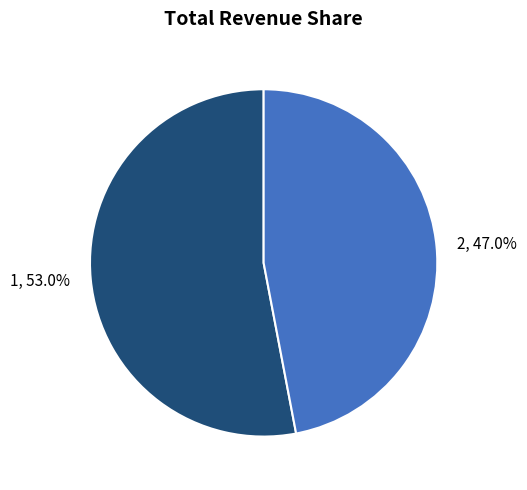

Which has a higher value, 1 or 2?

1